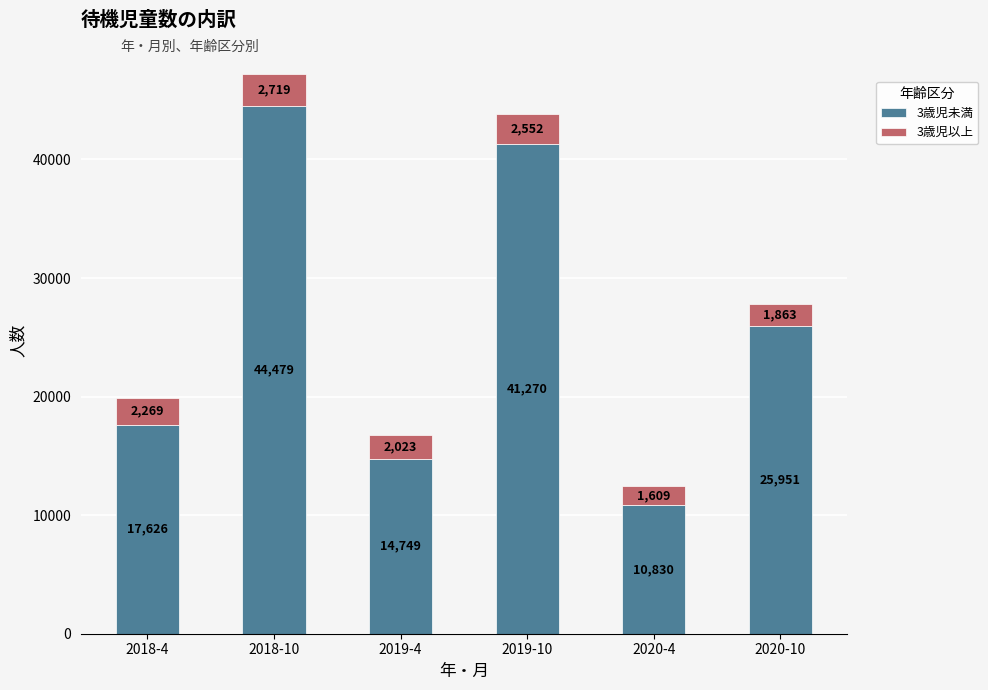

What is the average value of the 3歳児未満 series?

25818